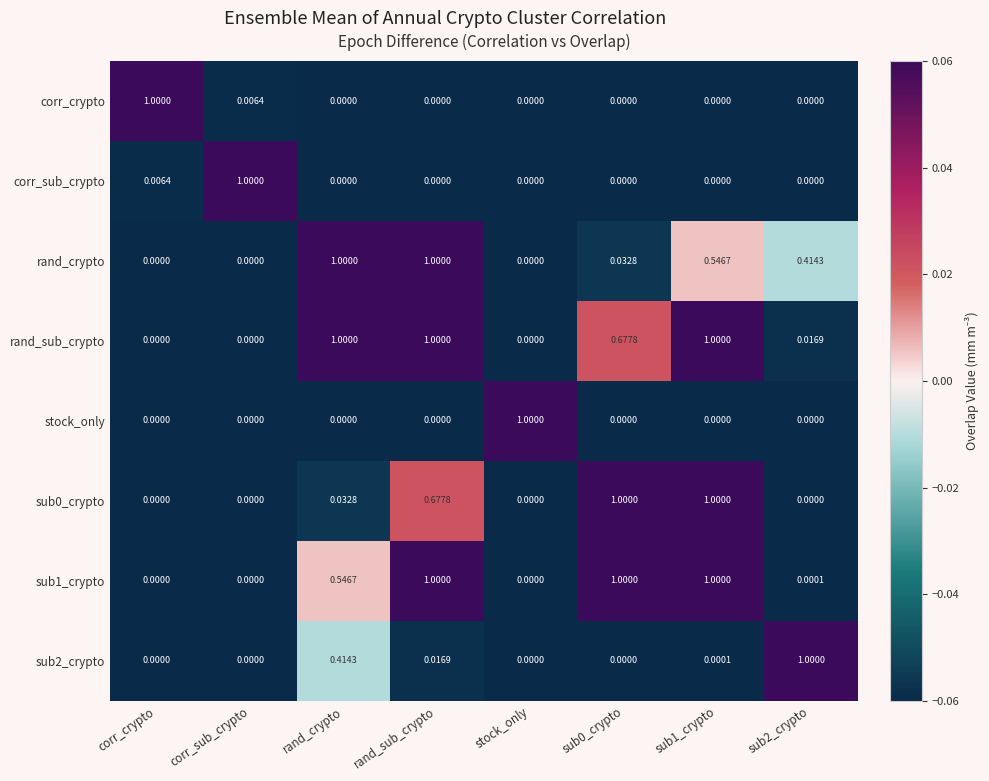

Between rand_crypto and sub2_crypto, which series saw the biggest shift?

rand_sub_crypto